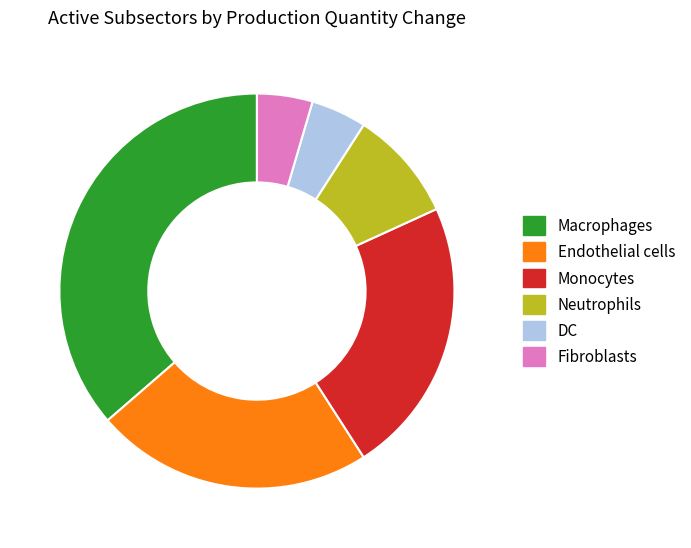

Approximately how many times larger is the value at Neutrophils compared to DC?

2.0